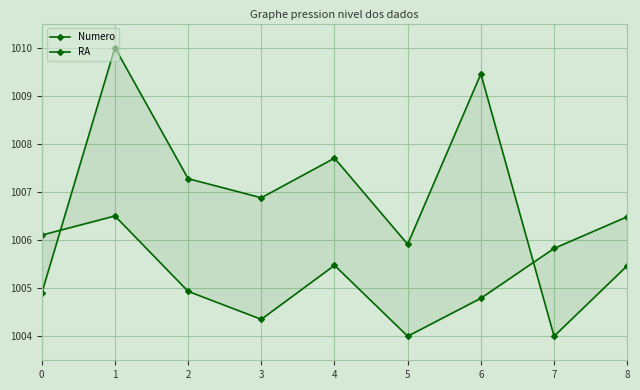

What is the sum of the RA values at 4 and 5?

2013.6